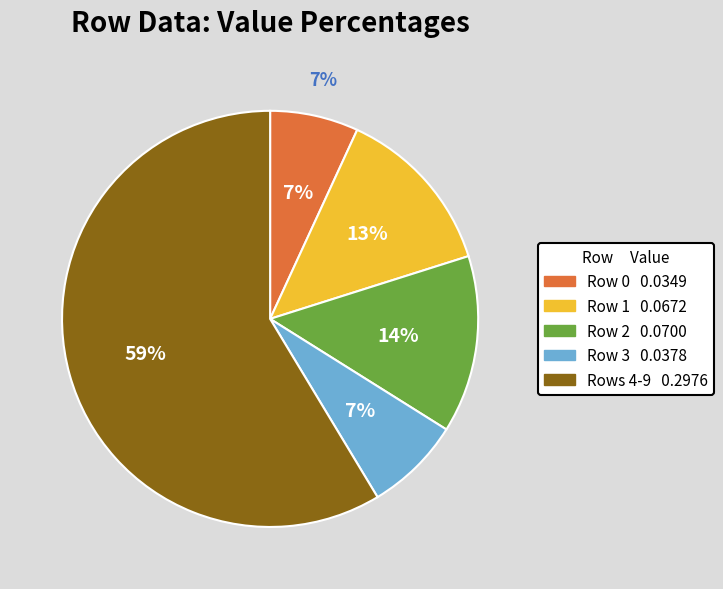

To the nearest percent, what percentage of the pie is Row 1?

13%